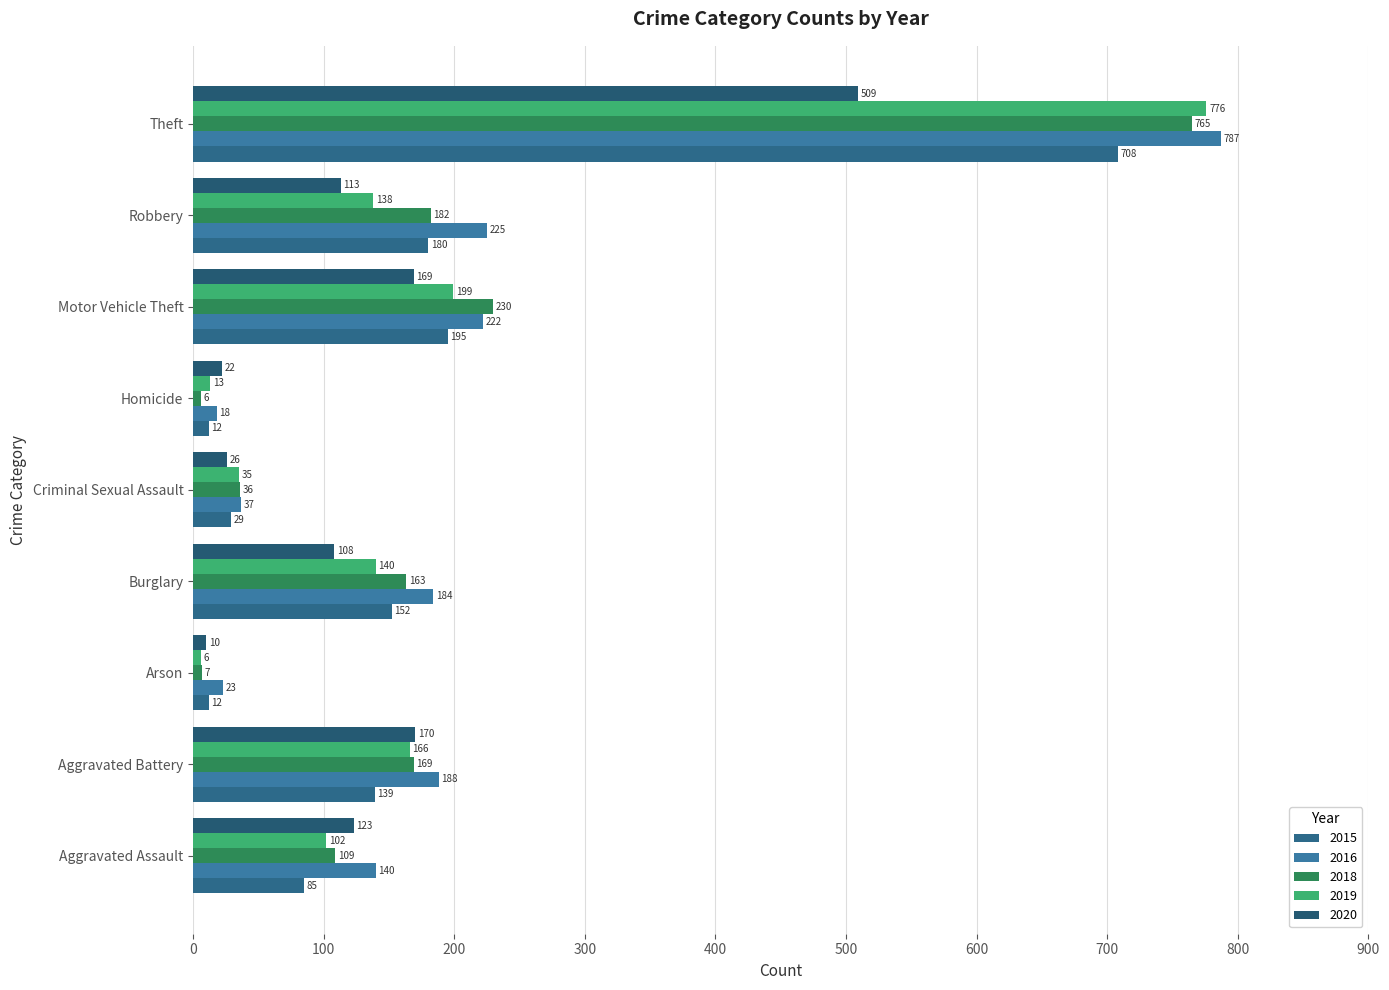

The 2015 series shows 152 at Burglary. True or false?

True